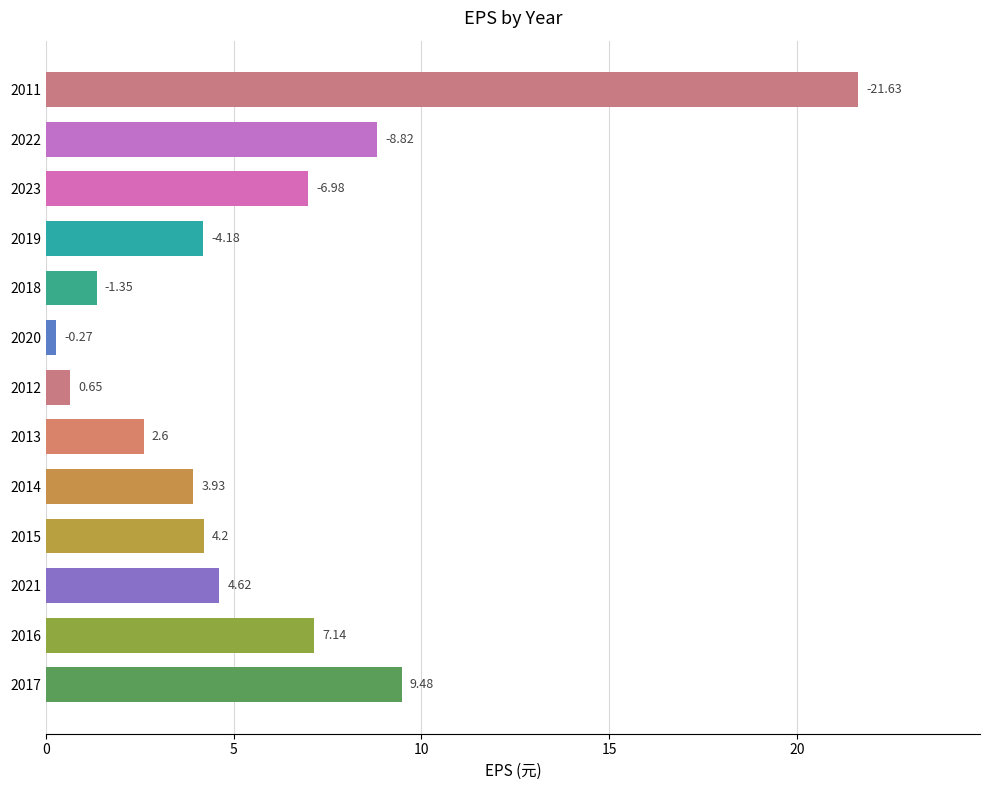

Rank the categories by value from highest to lowest.

2011, 2017, 2022, 2016, 2023, 2021, 2015, 2019, 2014, 2013, 2018, 2012, 2020